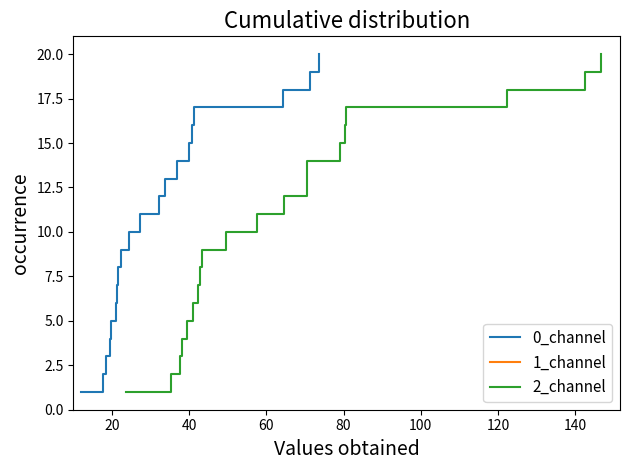

What are all the series names shown in the legend?

0_channel, 1_channel, 2_channel